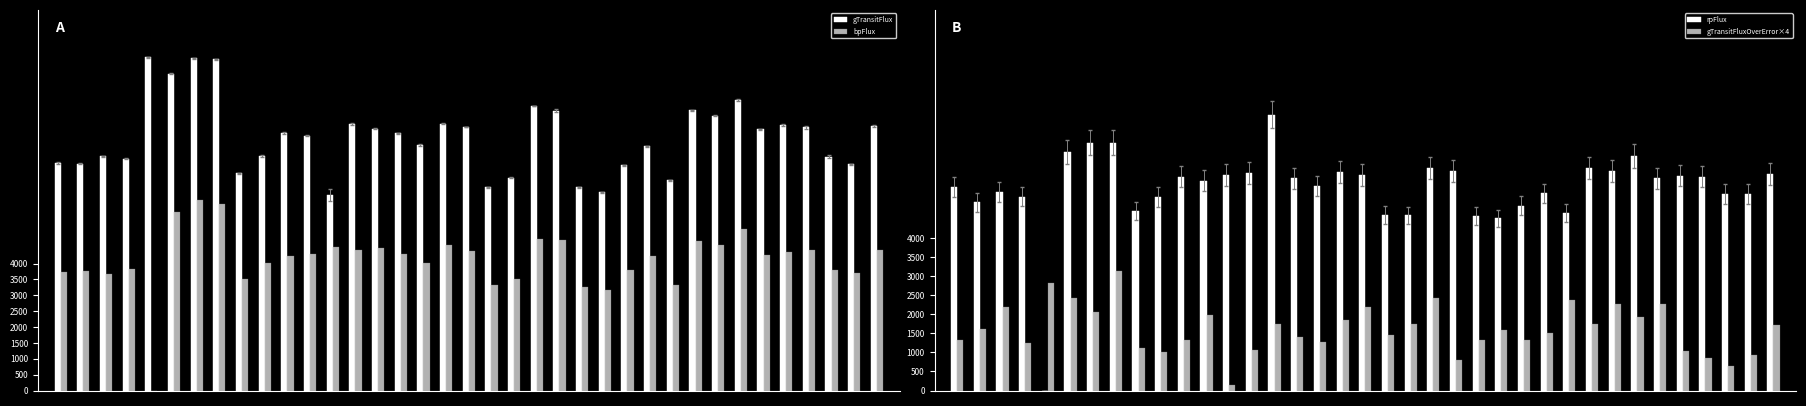

How many bars are there in total?

148